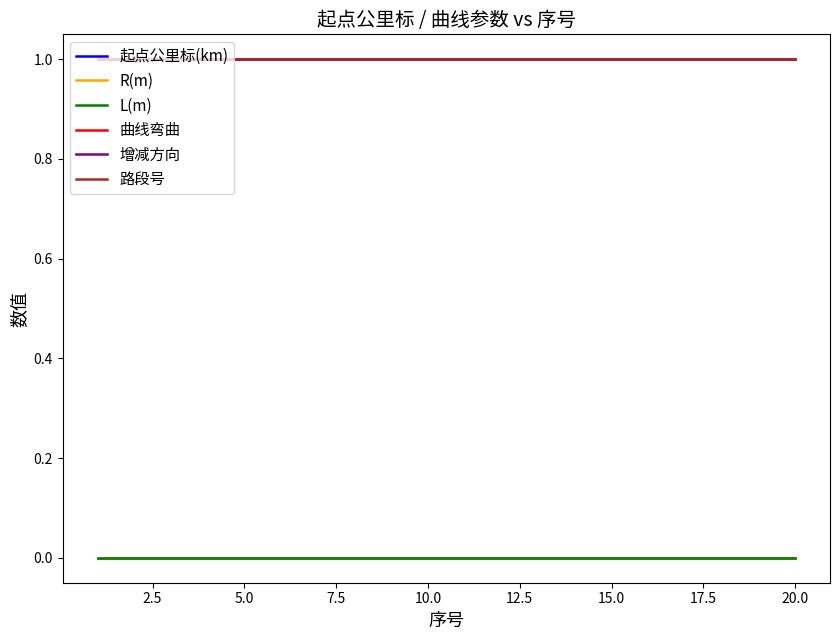

Is this an area chart (filled region under the line)?

No